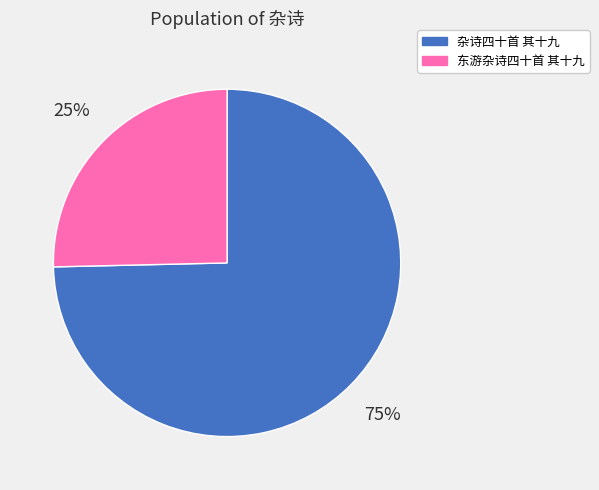

Which category has the biggest portion of the pie?

杂诗四十首 其十九